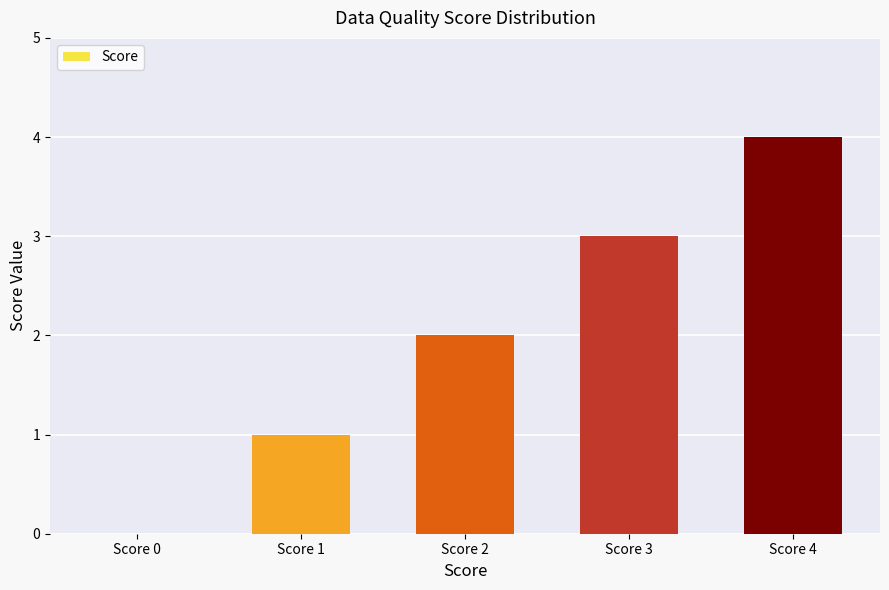

Does the chart contain stacked bars?

No